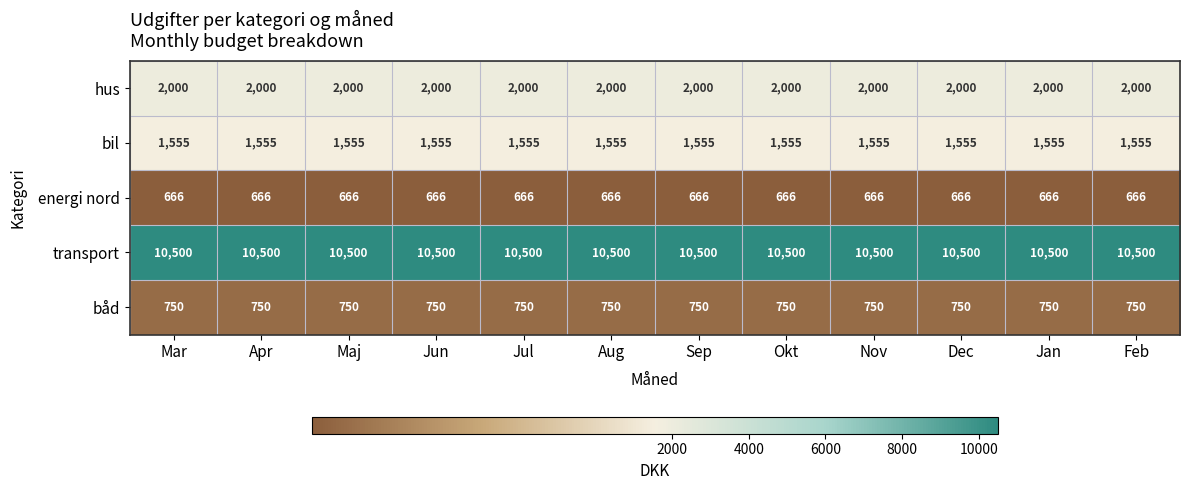

Is it true that hus equals 604 at Mar?

False